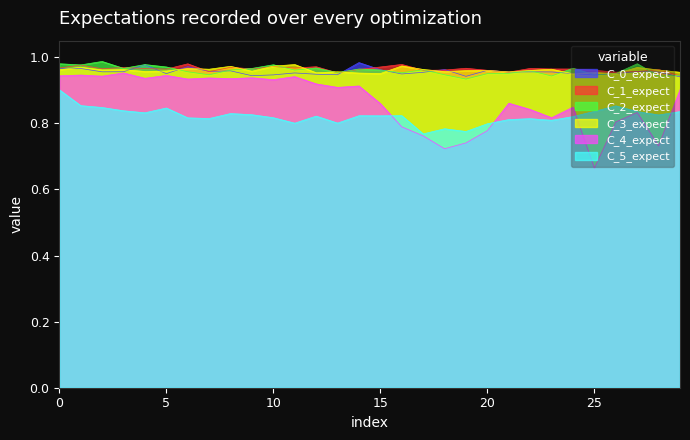

True or false: C_5_expect and C_3_expect cross at least once.

False